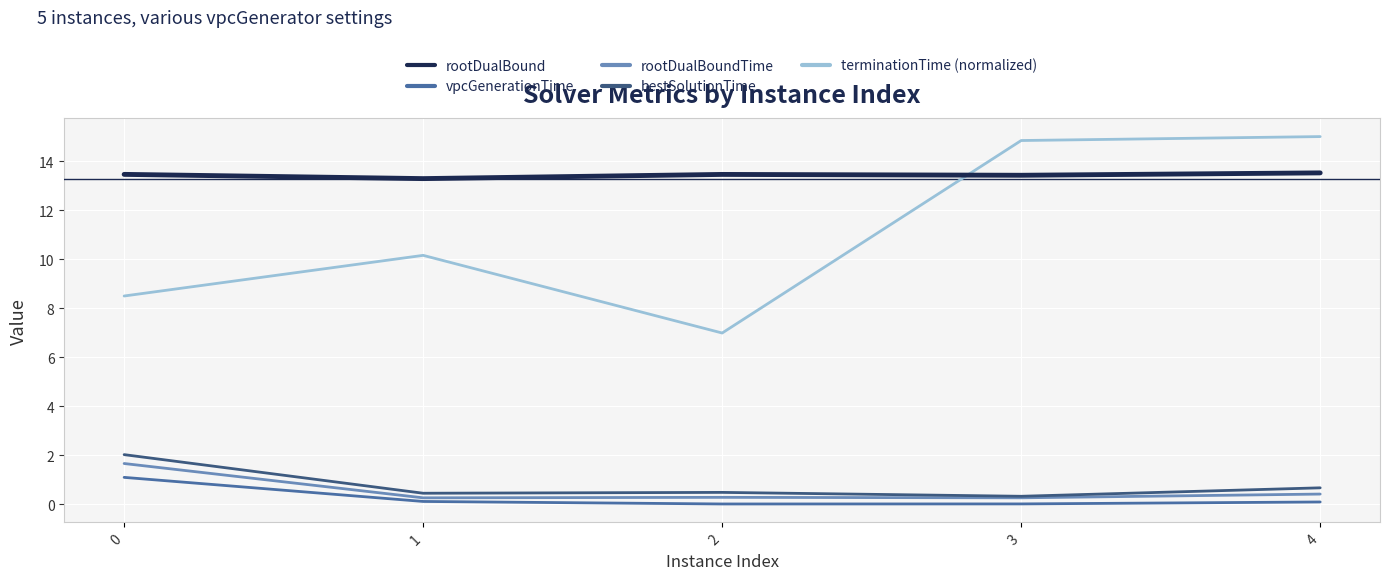

What is the minimum value for bestSolutionTime?

0.3